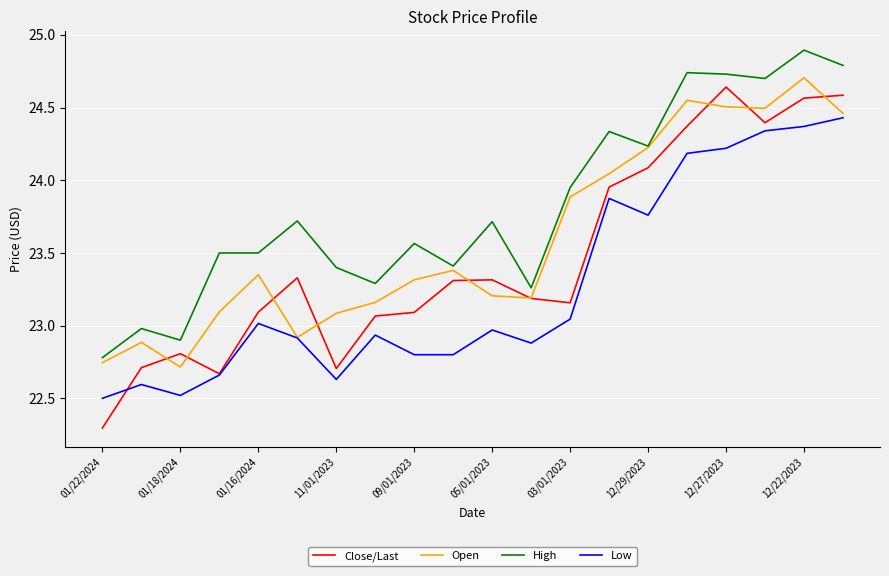

True or false: High and Close/Last intersect in this chart.

False